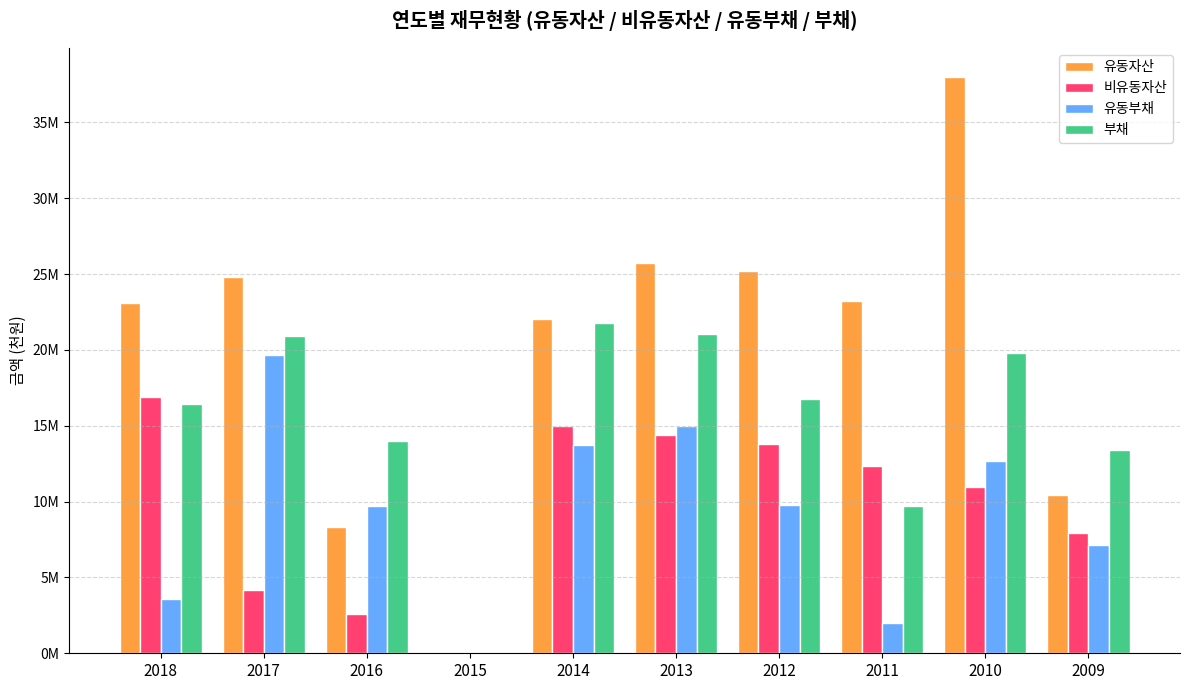

The value of 유동부채 at 2013 is 3693600. True or false?

False